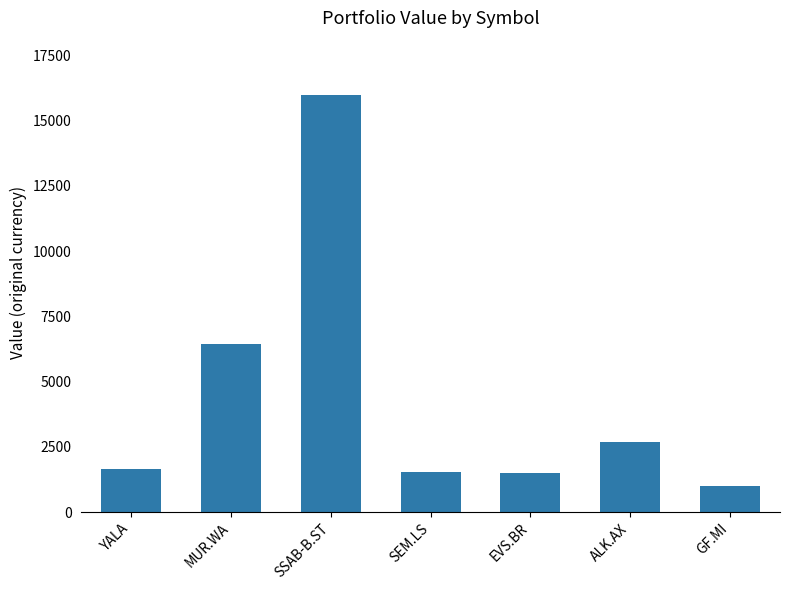

Is it true that the value at SSAB-B.ST is 15985.5?

True